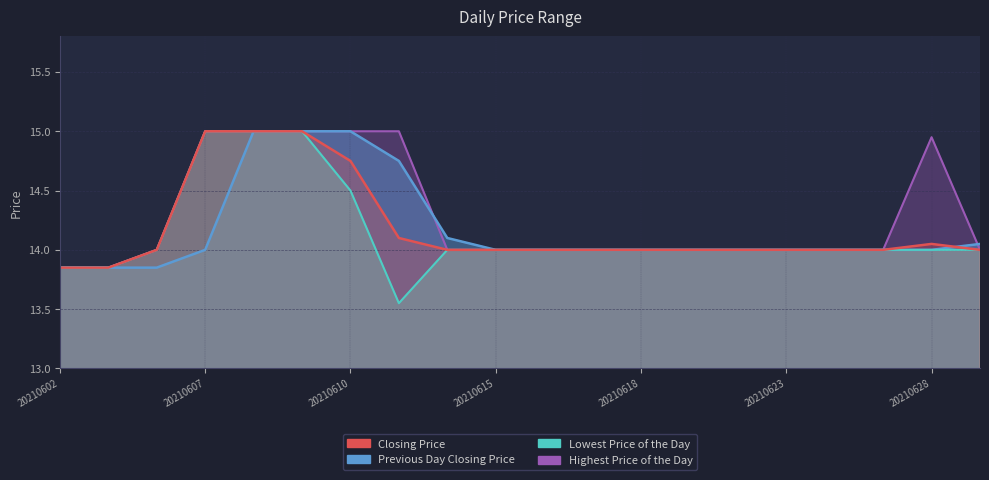

Reading left to right, what are all the values shown in this chart?

Closing Price: 20210602=13.8	20210603=13.8	20210604=14.0	20210607=15.0	20210608=15.0	20210609=15.0	20210610=14.8	20210611=14.1	20210614=14.0	20210615=14.0	20210616=14.0	20210617=14.0	20210618=14.0	20210621=14.0	20210622=14.0	20210623=14.0	20210624=14.0	20210625=14.0	20210628=14.1	20210629=14.0
Previous Day Closing Price: 20210602=13.8	20210603=13.8	20210604=13.8	20210607=14.0	20210608=15.0	20210609=15.0	20210610=15.0	20210611=14.8	20210614=14.1	20210615=14.0	20210616=14.0	20210617=14.0	20210618=14.0	20210621=14.0	20210622=14.0	20210623=14.0	20210624=14.0	20210625=14.0	20210628=14.0	20210629=14.1
Lowest Price of the Day: 20210602=13.8	20210603=13.8	20210604=14.0	20210607=15.0	20210608=15.0	20210609=15.0	20210610=14.5	20210611=13.6	20210614=14.0	20210615=14.0	20210616=14.0	20210617=14.0	20210618=14.0	20210621=14.0	20210622=14.0	20210623=14.0	20210624=14.0	20210625=14.0	20210628=14.0	20210629=14.0
Highest Price of the Day: 20210602=13.8	20210603=13.8	20210604=14.0	20210607=15.0	20210608=15.0	20210609=15.0	20210610=15.0	20210611=15.0	20210614=14.0	20210615=14.0	20210616=14.0	20210617=14.0	20210618=14.0	20210621=14.0	20210622=14.0	20210623=14.0	20210624=14.0	20210625=14.0	20210628=14.9	20210629=14.0